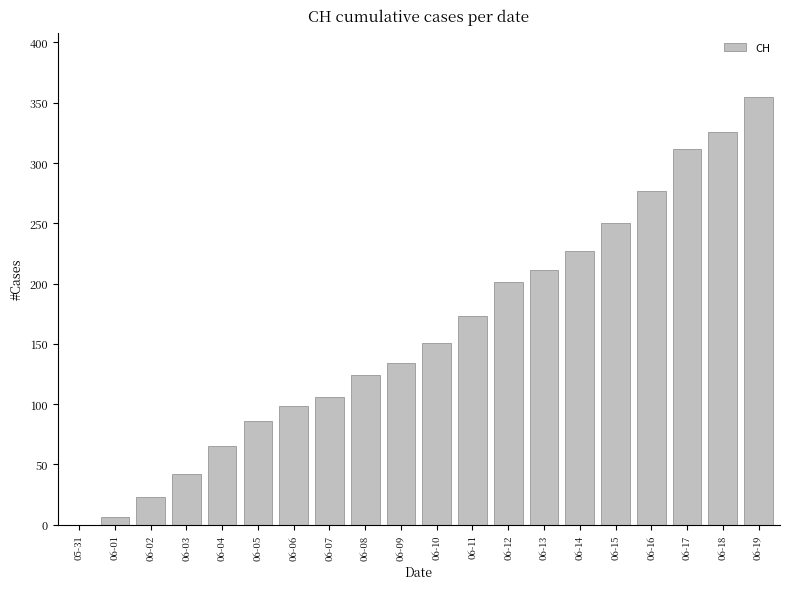

What is the greatest value displayed?

355